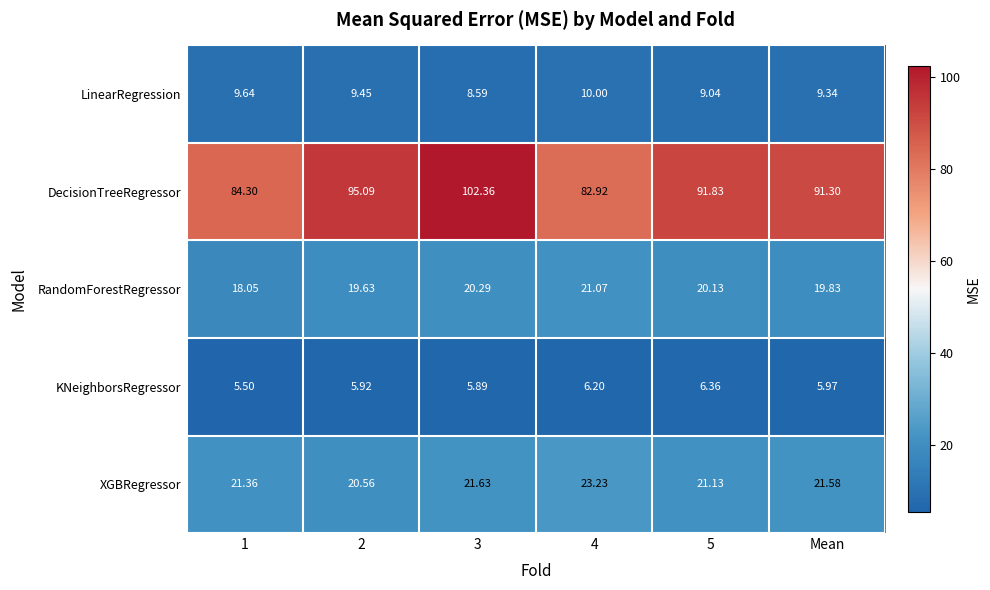

Which label corresponds to the smallest value in the chart?

1